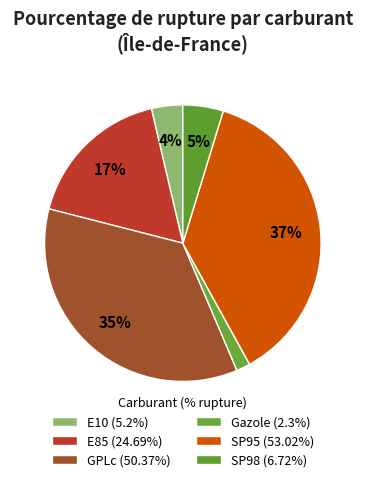

How many segments does this pie chart have?

6